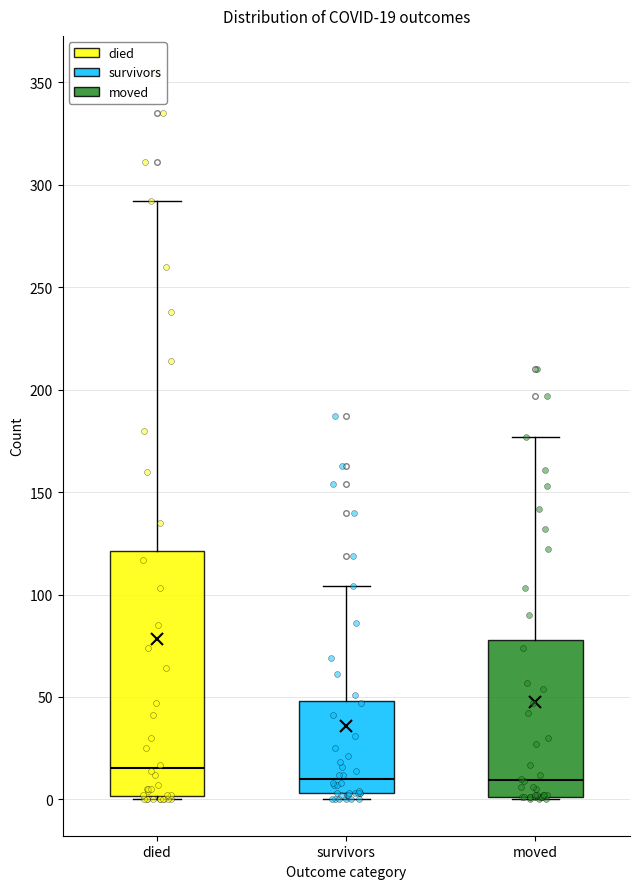

Comparing the boxes themselves (not the whiskers), which one is the tallest?

died